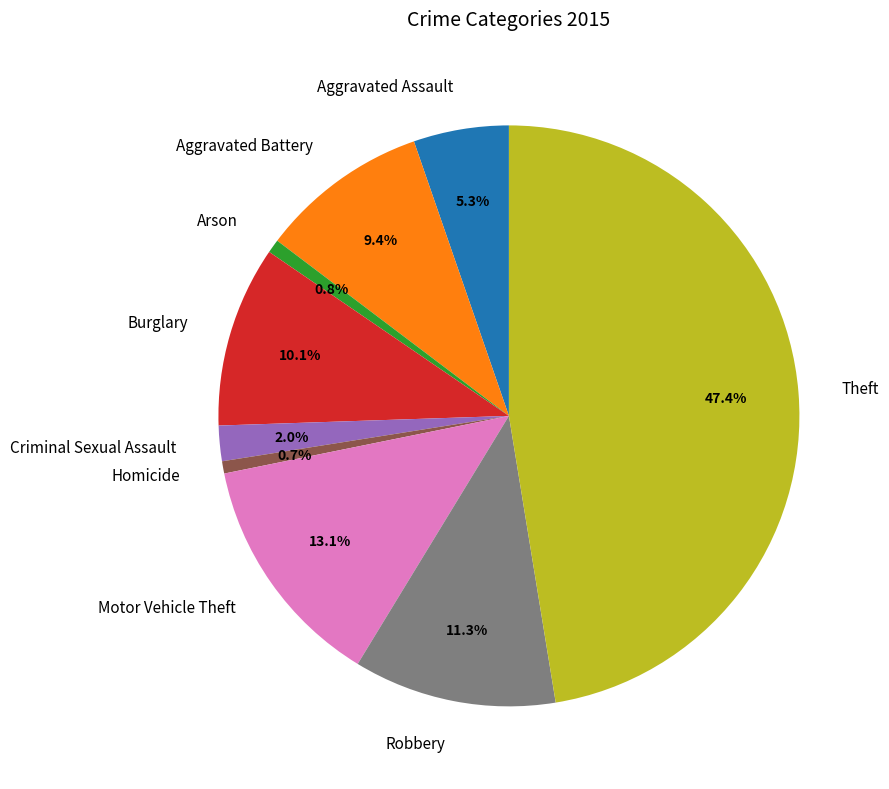

Approximately how many times larger is the value at Burglary compared to Criminal Sexual Assault?

5.1